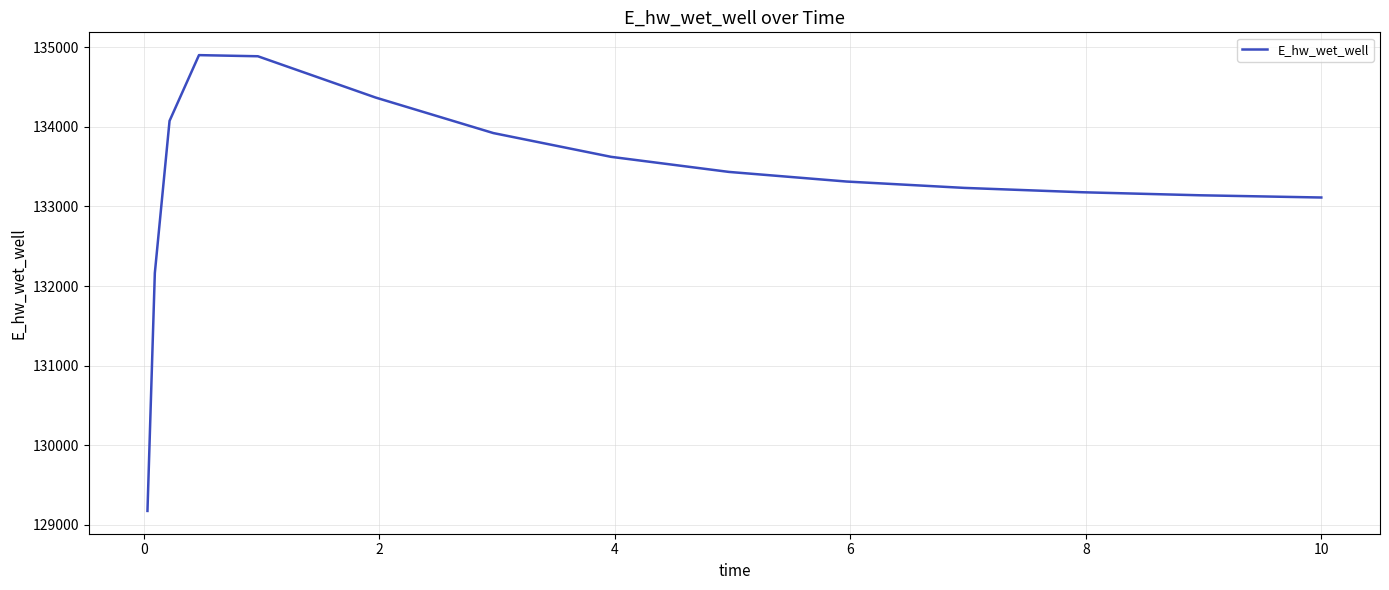

What is the smallest value displayed?

129172.7